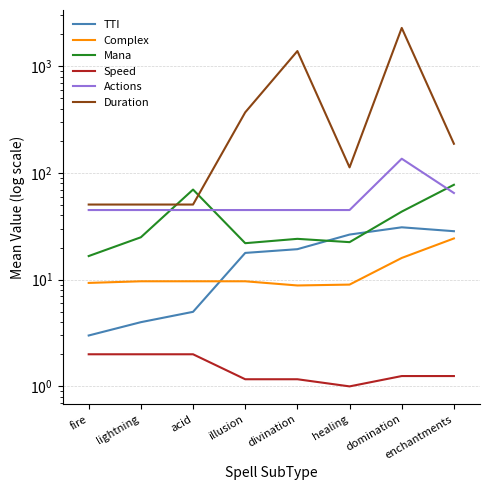

What are all the series names shown in the legend?

TTI, Complex, Mana, Speed, Actions, Duration